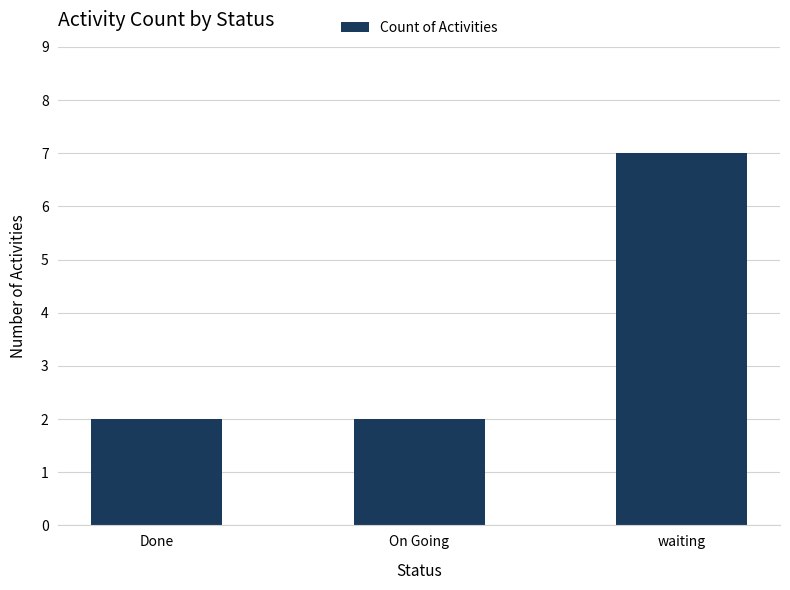

What is the sum of the values at On Going and Done?

4